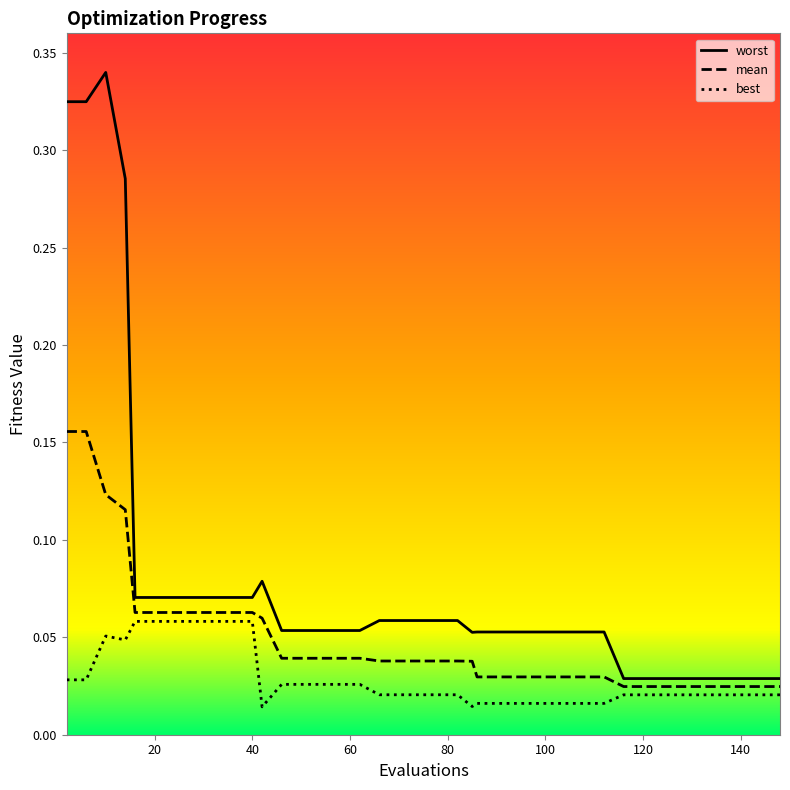

Which series has the largest range (max minus min)?

worst